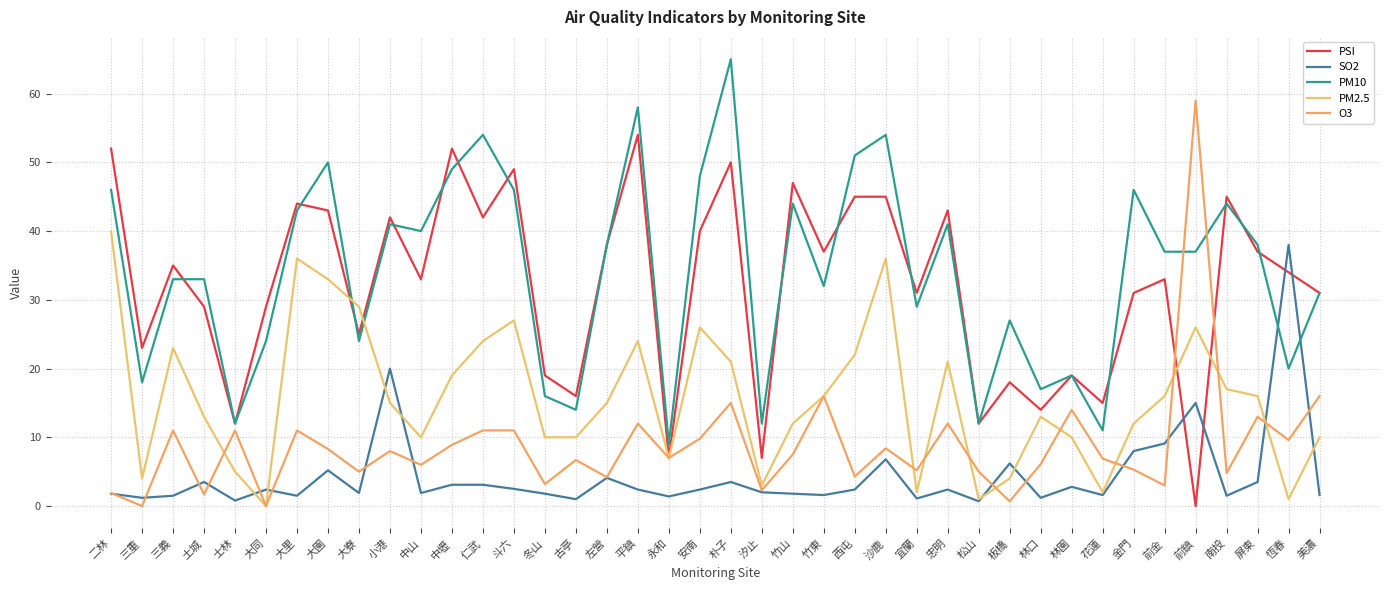

Read the PM10 value at 小港.

41.0